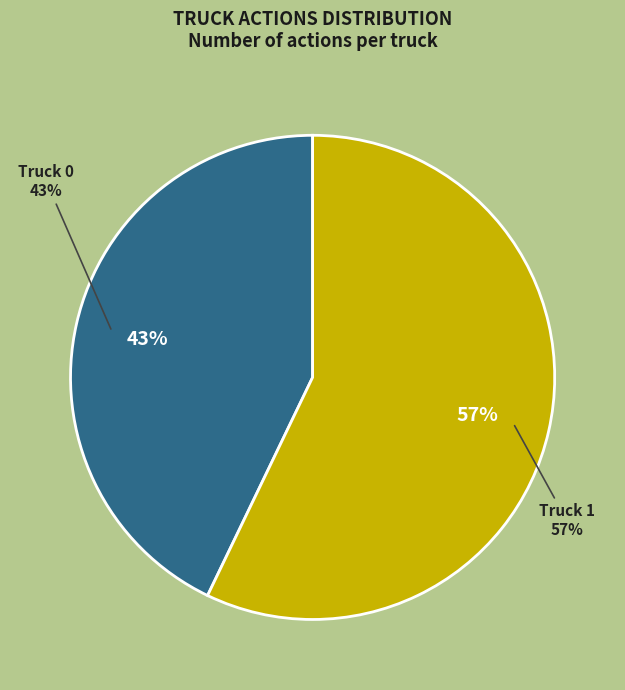

What is the largest slice in the pie chart?

Truck 1